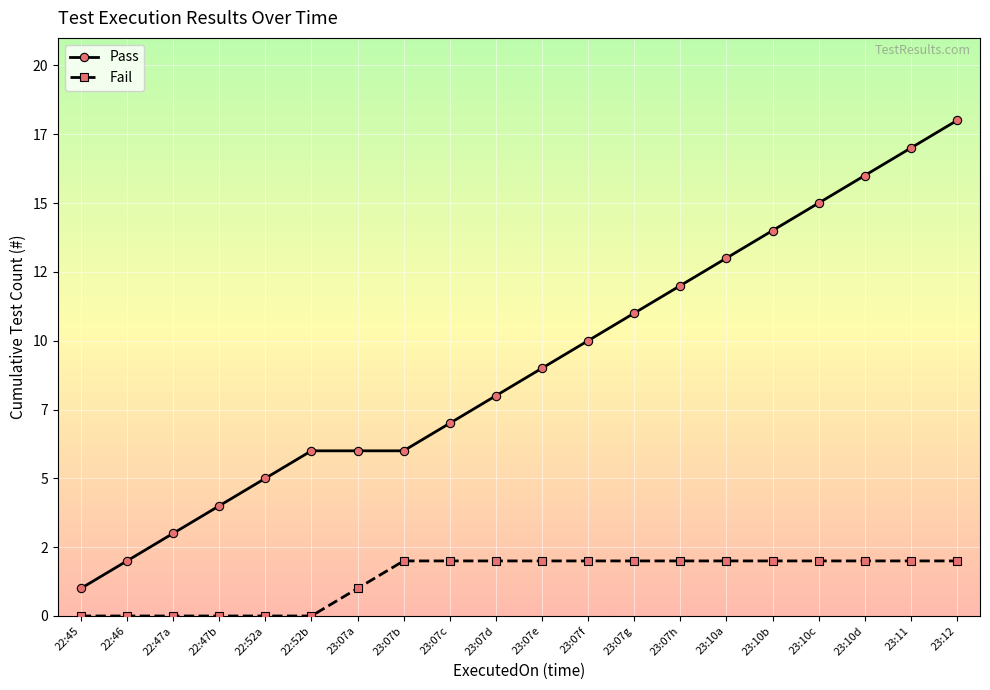

What are all the series names shown in the legend?

Pass, Fail